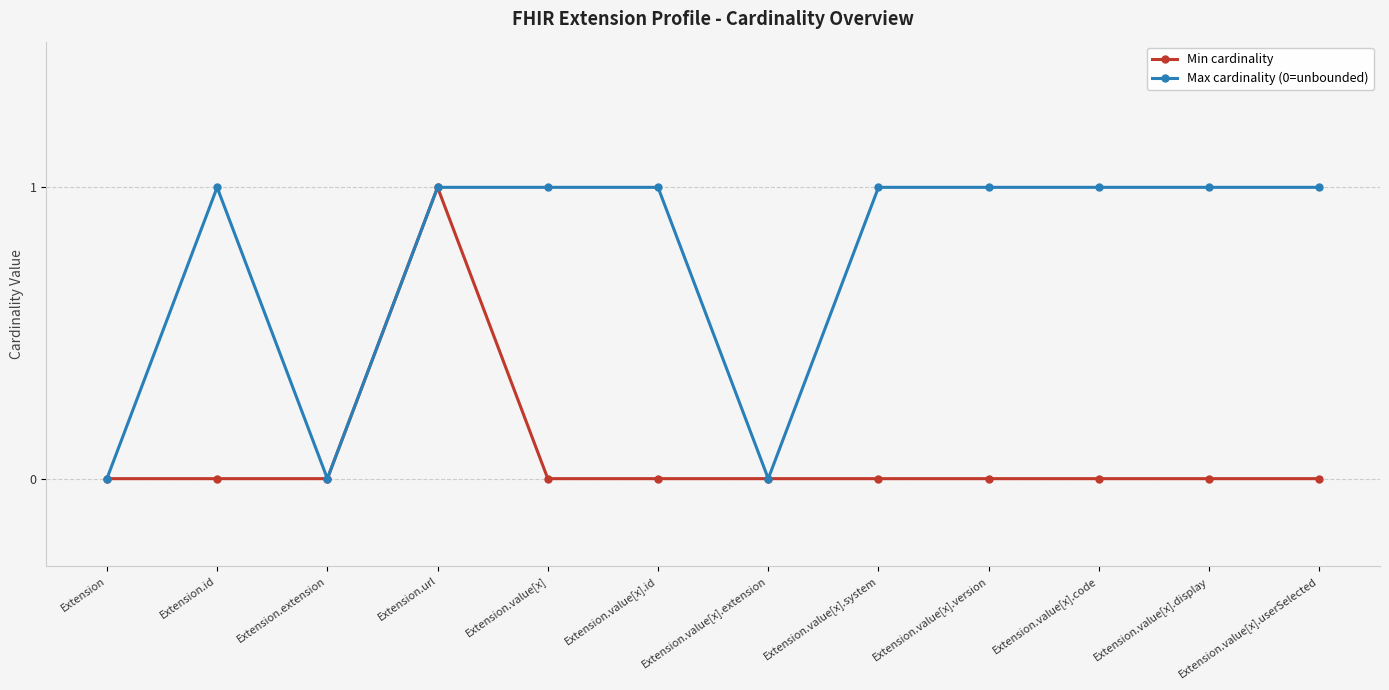

Reading right to left, list all the values displayed in this chart.

Min cardinality: Extension.value[x].userSelected=0	Extension.value[x].display=0	Extension.value[x].code=0	Extension.value[x].version=0	Extension.value[x].system=0	Extension.value[x].extension=0	Extension.value[x].id=0	Extension.value[x]=0	Extension.url=1	Extension.extension=0	Extension.id=0	Extension=0
Max cardinality (0=unbounded): Extension.value[x].userSelected=1	Extension.value[x].display=1	Extension.value[x].code=1	Extension.value[x].version=1	Extension.value[x].system=1	Extension.value[x].extension=0	Extension.value[x].id=1	Extension.value[x]=1	Extension.url=1	Extension.extension=0	Extension.id=1	Extension=0